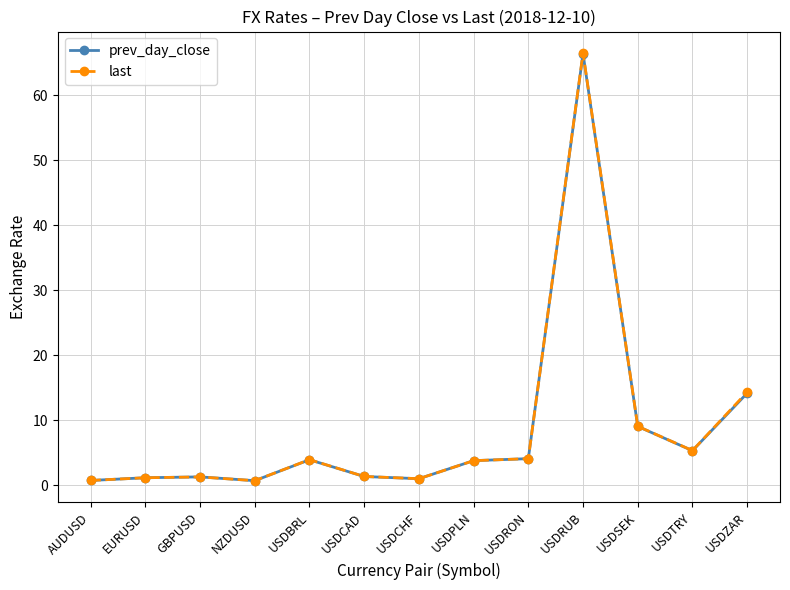

At which label is prev_day_close closest to 33?

USDZAR